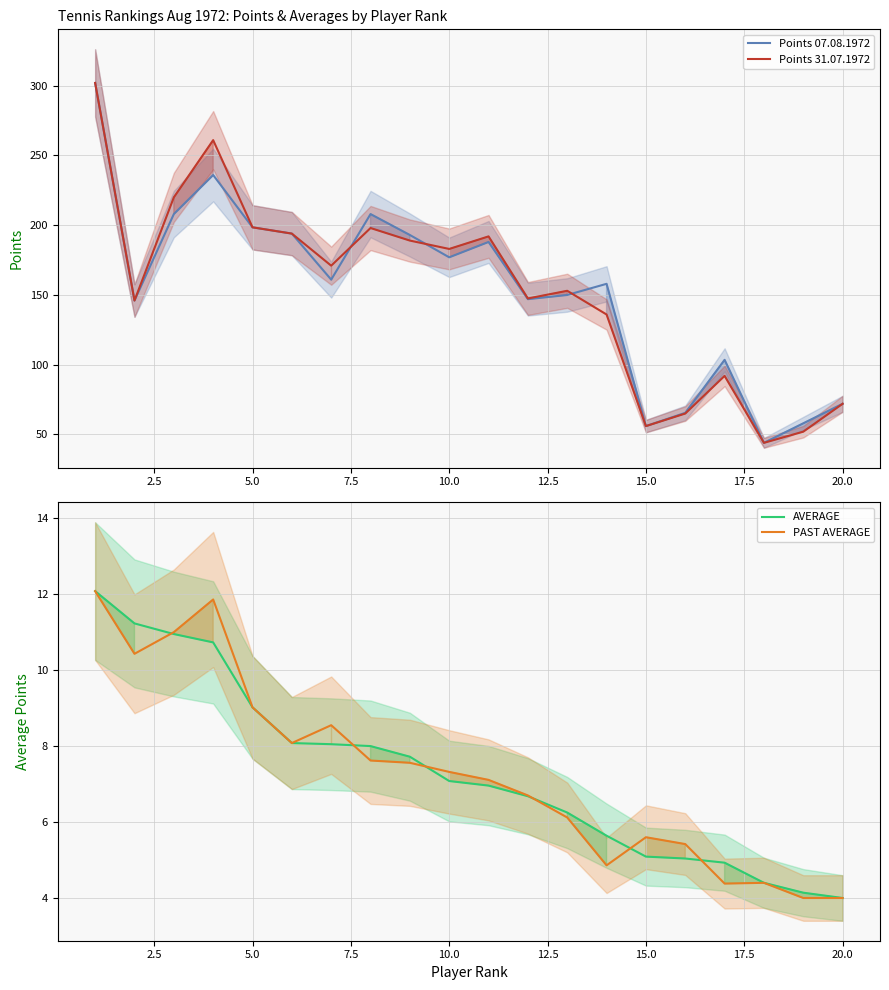

True or false: PAST AVERAGE and Points 31.07.1972 intersect in this chart.

False